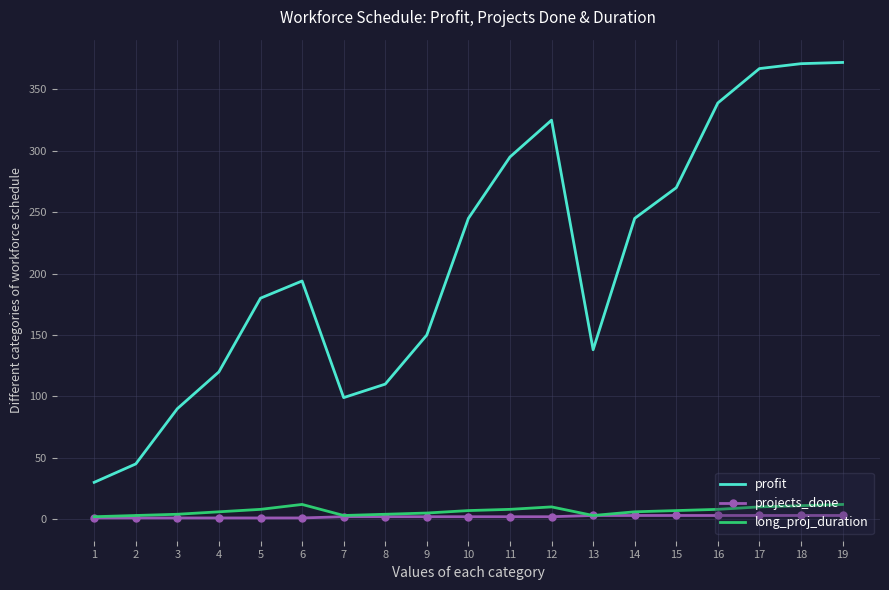

What is the sum of the profit values at 4 and 8?

230